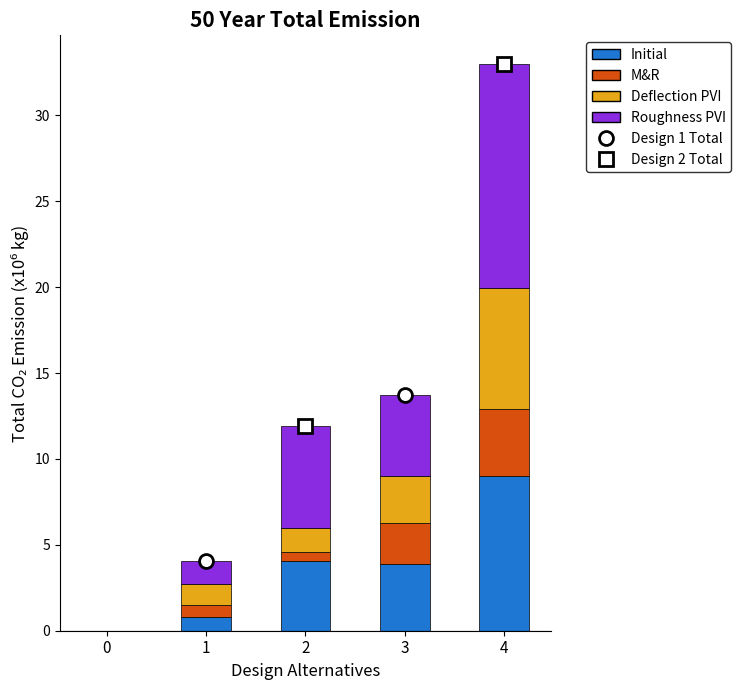

True or false: Initial has a value of 0.8 at 1.

True